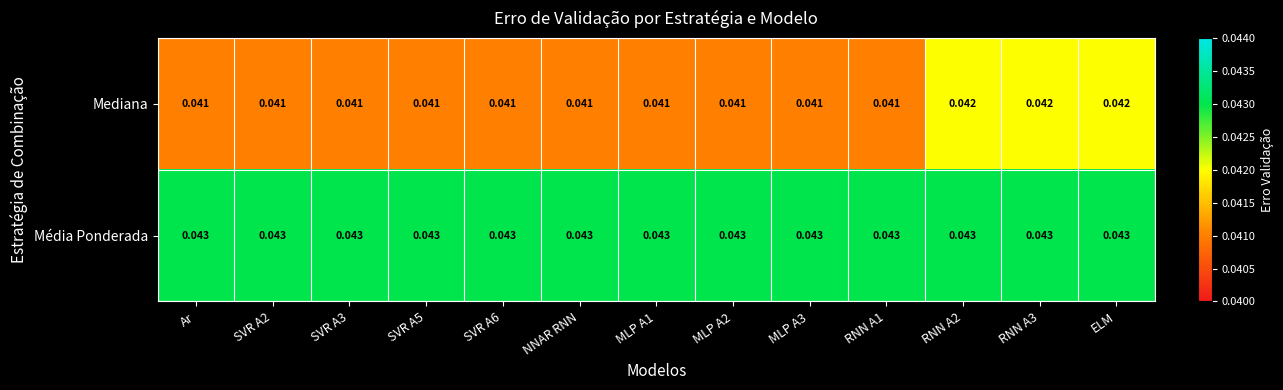

Which series has the widest spread of values?

Mediana